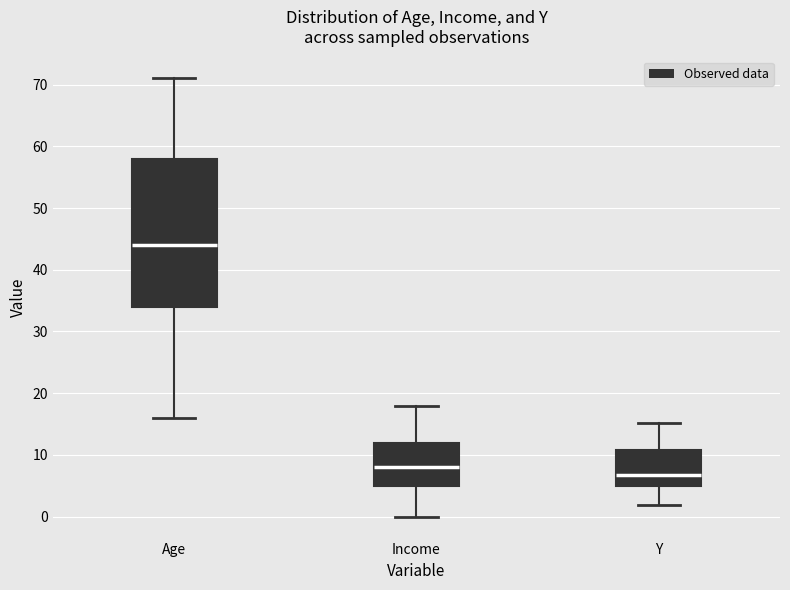

Reading left to right, transcribe this box plot: for each box, give where its median line is, the range the box spans, and where its two whiskers end, as read against the y-axis. The values are not printed on the chart, so give them approximately, as read against the axis.

Age: median 44, box 34 to 58, whiskers 16 to 71
Income: median 8, box 5 to 12, whiskers 0 to 18
Y: median 7, box 5 to 11, whiskers 2 to 15